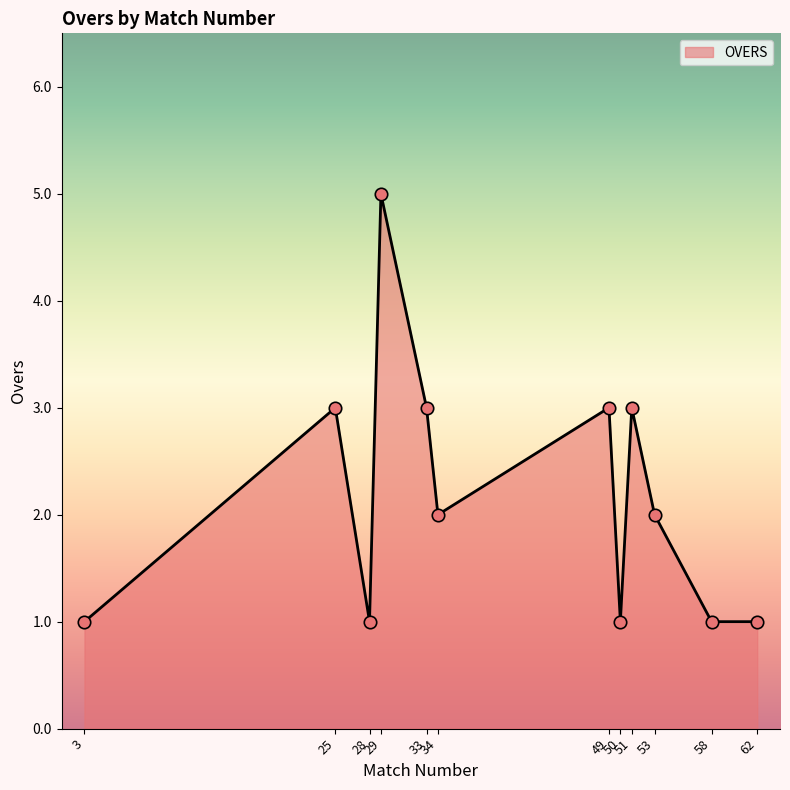

What is the ratio of the value at 25 to the value at 58?

3.0